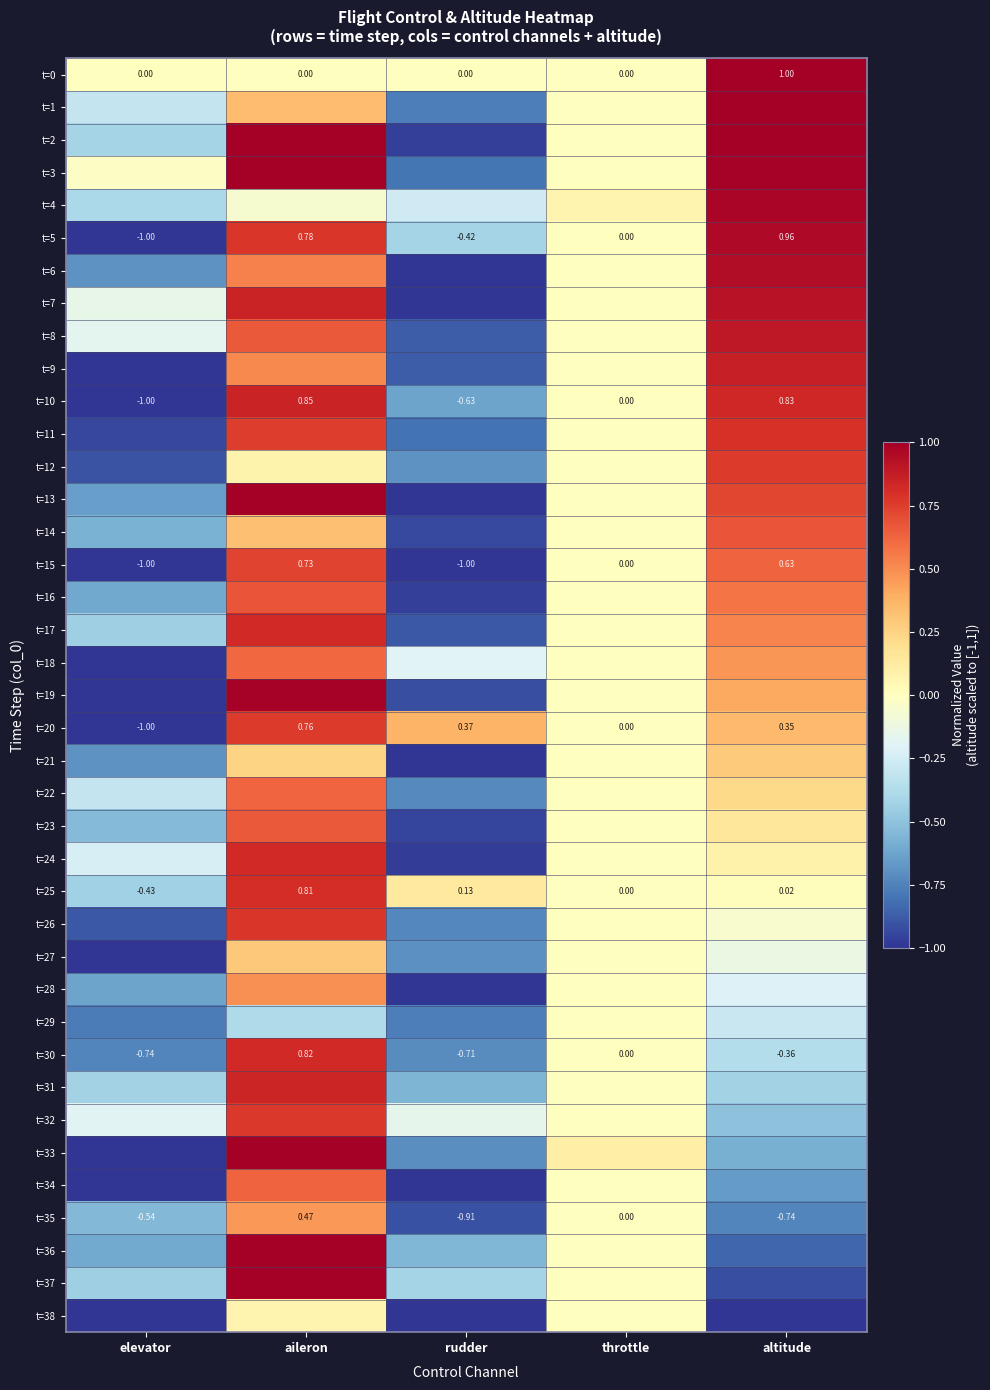

Where does the t=35 series first go above 0?

aileron